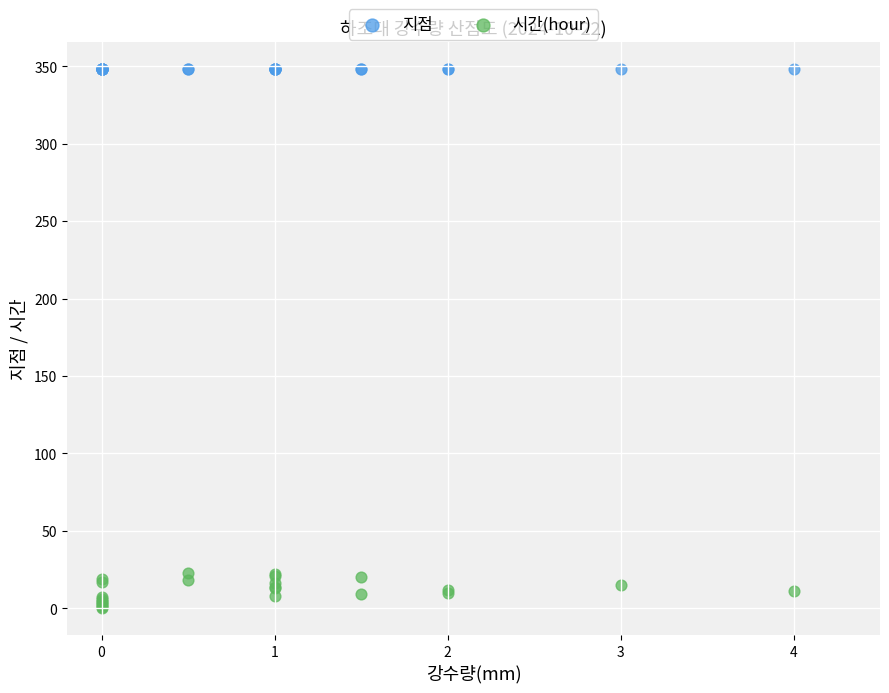

Which series contains the lowest Y value?

시간(hour)